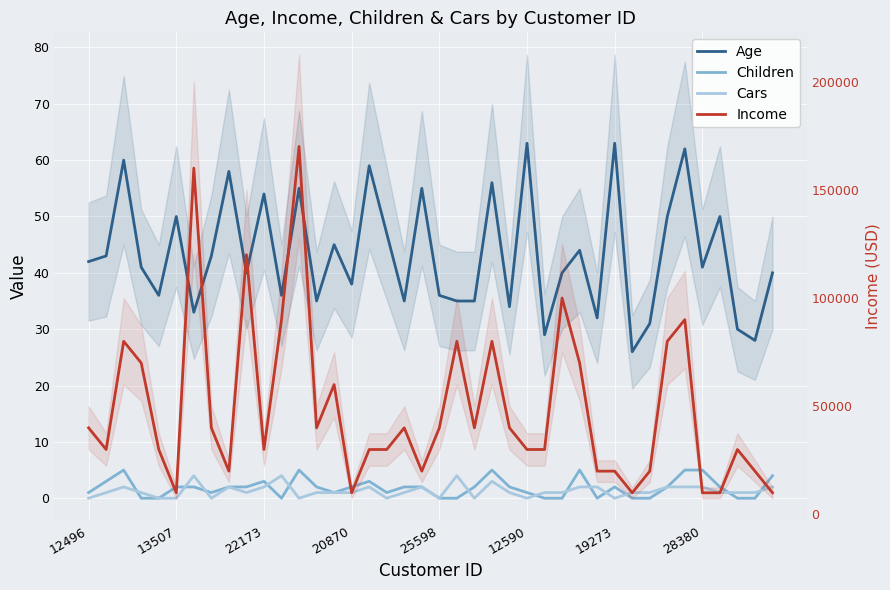

Read the Cars value at 21.

4